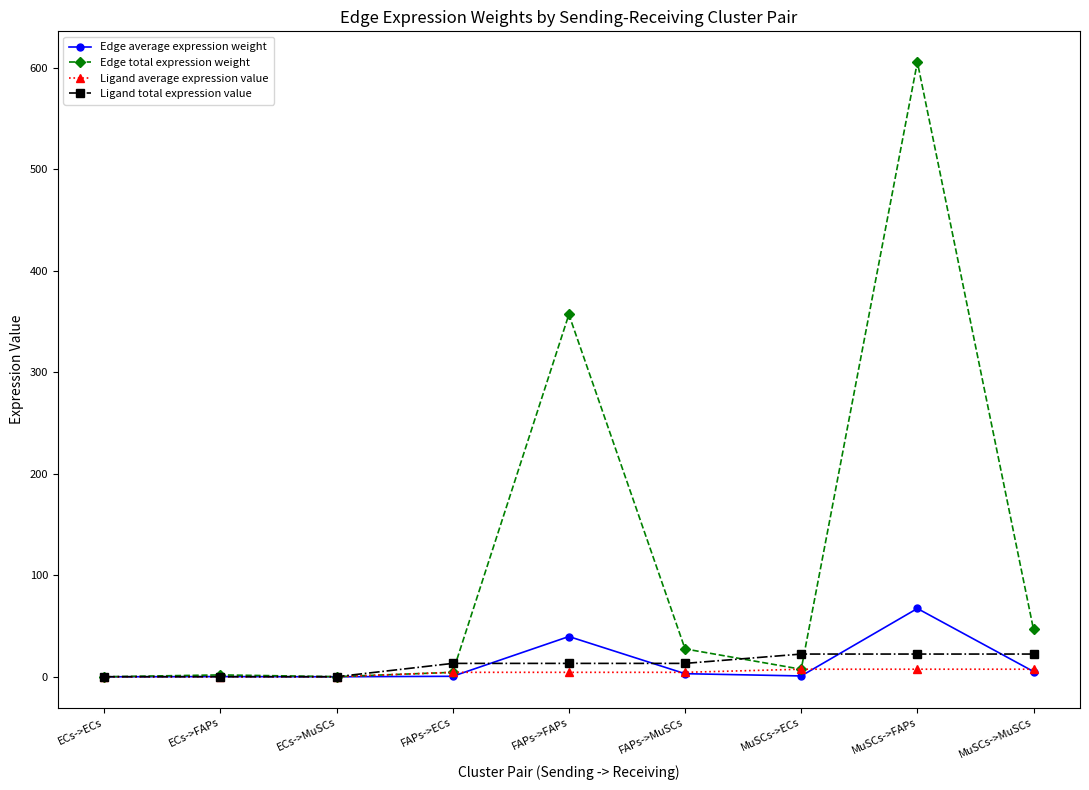

True or false: Edge average expression weight has more than 1 points higher than both neighbors.

True